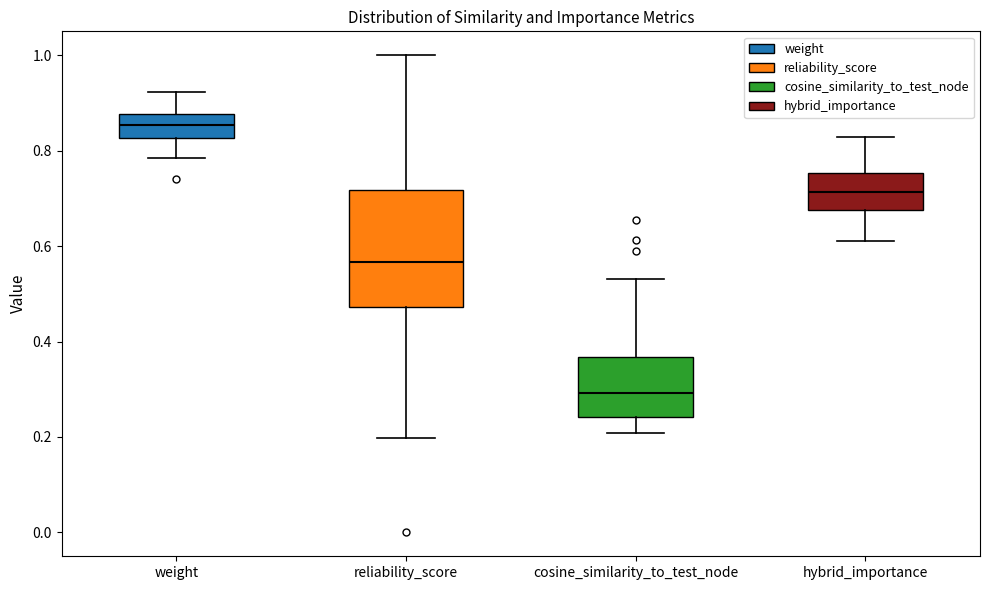

Reading left to right, transcribe this box plot: for each box, give where its median line is, the range the box spans, and where its two whiskers end, as read against the y-axis. The values are not printed on the chart, so give them approximately, as read against the axis.

weight: median 0.86, box 0.82 to 0.88, whiskers 0.78 to 0.92
reliability_score: median 0.56, box 0.48 to 0.72, whiskers 0.20 to 1.00
cosine_similarity_to_test_node: median 0.30, box 0.24 to 0.36, whiskers 0.20 to 0.54
hybrid_importance: median 0.72, box 0.68 to 0.76, whiskers 0.62 to 0.82